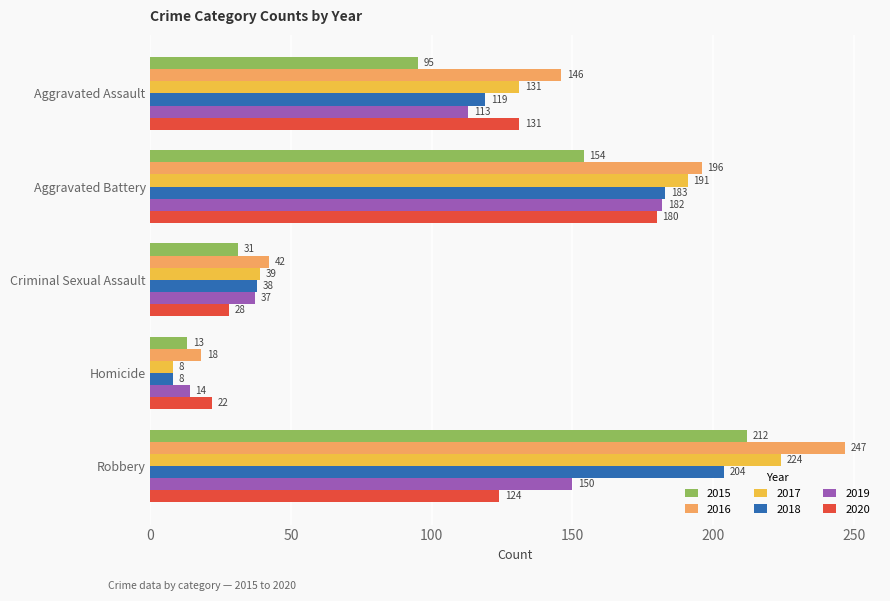

What is the maximum value shown in the chart?

247